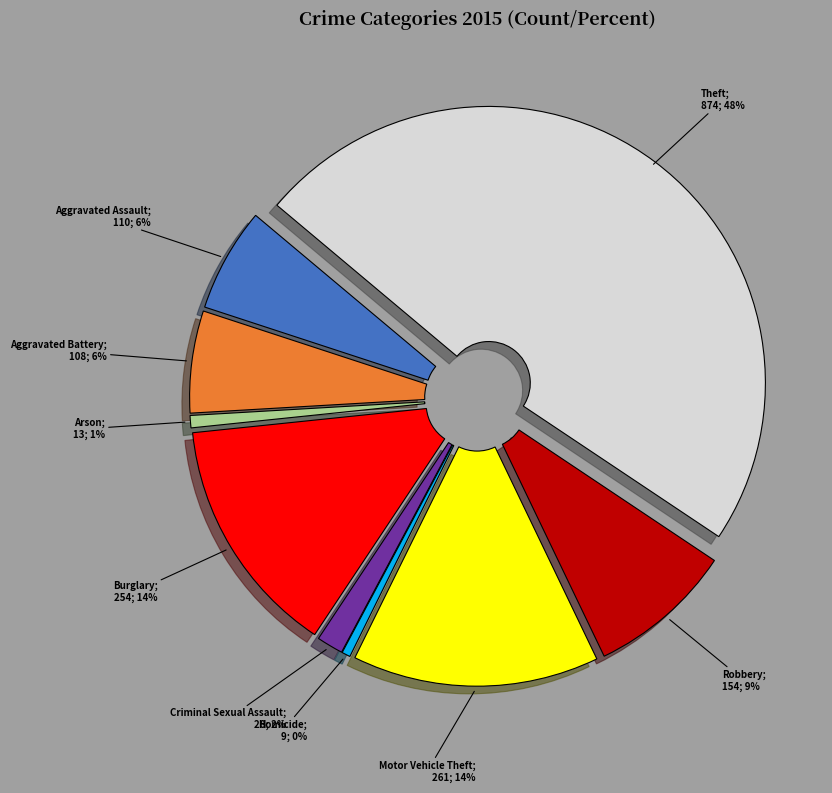

Rank the categories by value from lowest to highest.

Homicide, Arson, Criminal Sexual Assault, Aggravated Battery, Aggravated Assault, Robbery, Burglary, Motor Vehicle Theft, Theft